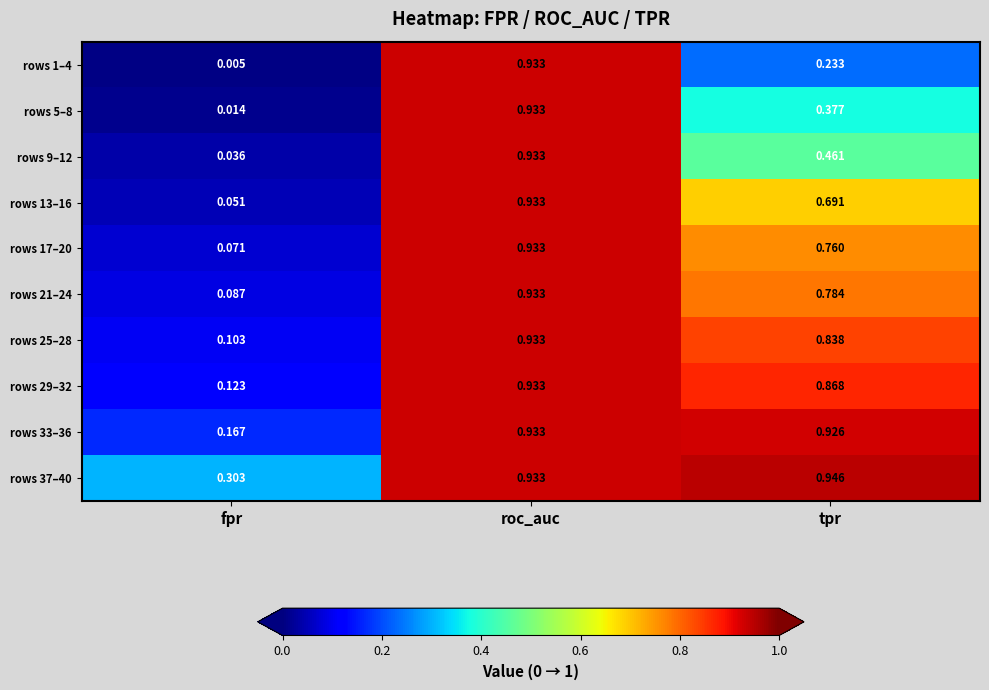

Is the value of rows 29–32 at roc_auc greater than the value of rows 5–8 at fpr?

Yes